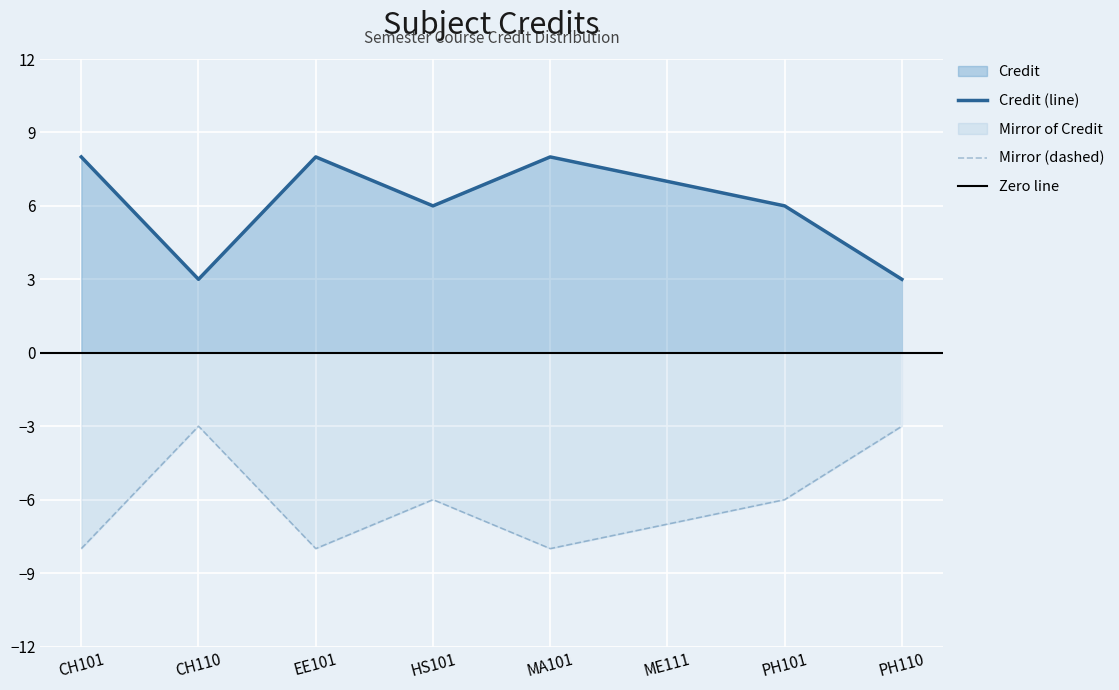

At which category does the data reach its first local peak?

EE101